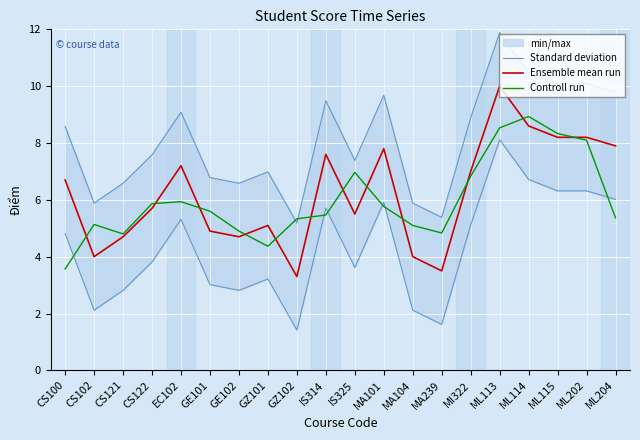

Which category has the highest value in the Standard deviation series?

ML113